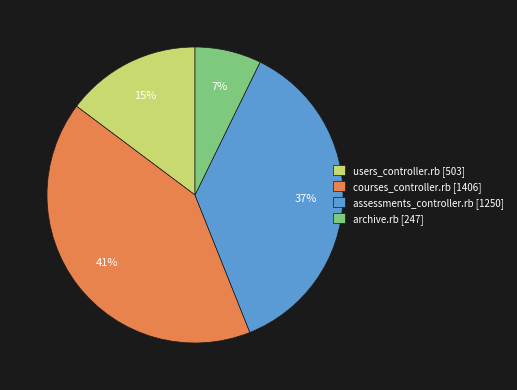

Is there any slice that represents more than half of the pie?

No